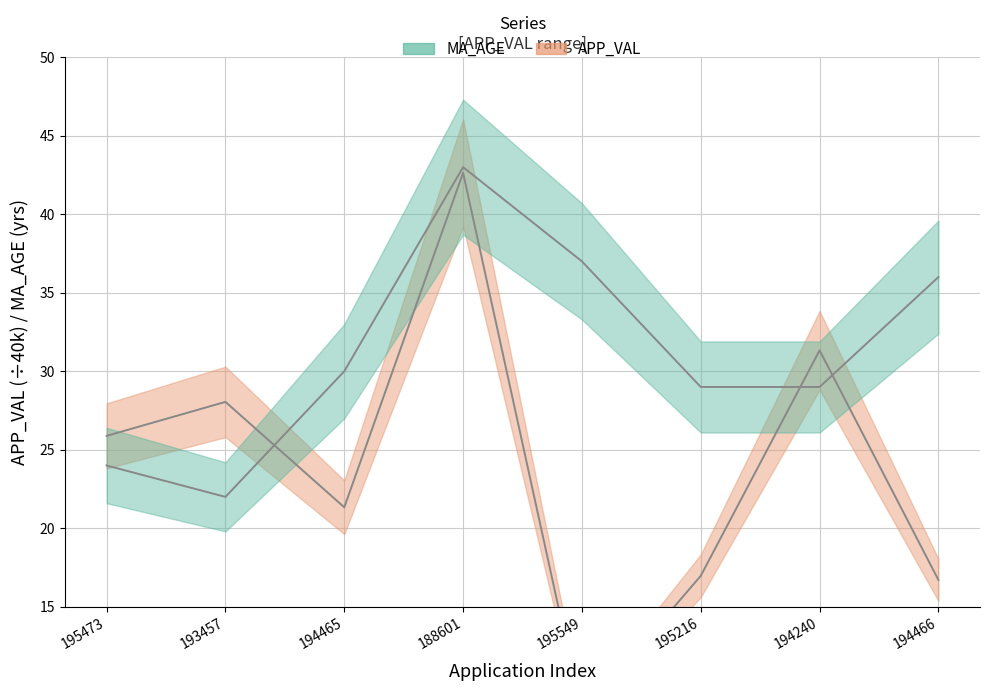

The APP_VAL series shows 21.3 at 194465. True or false?

True